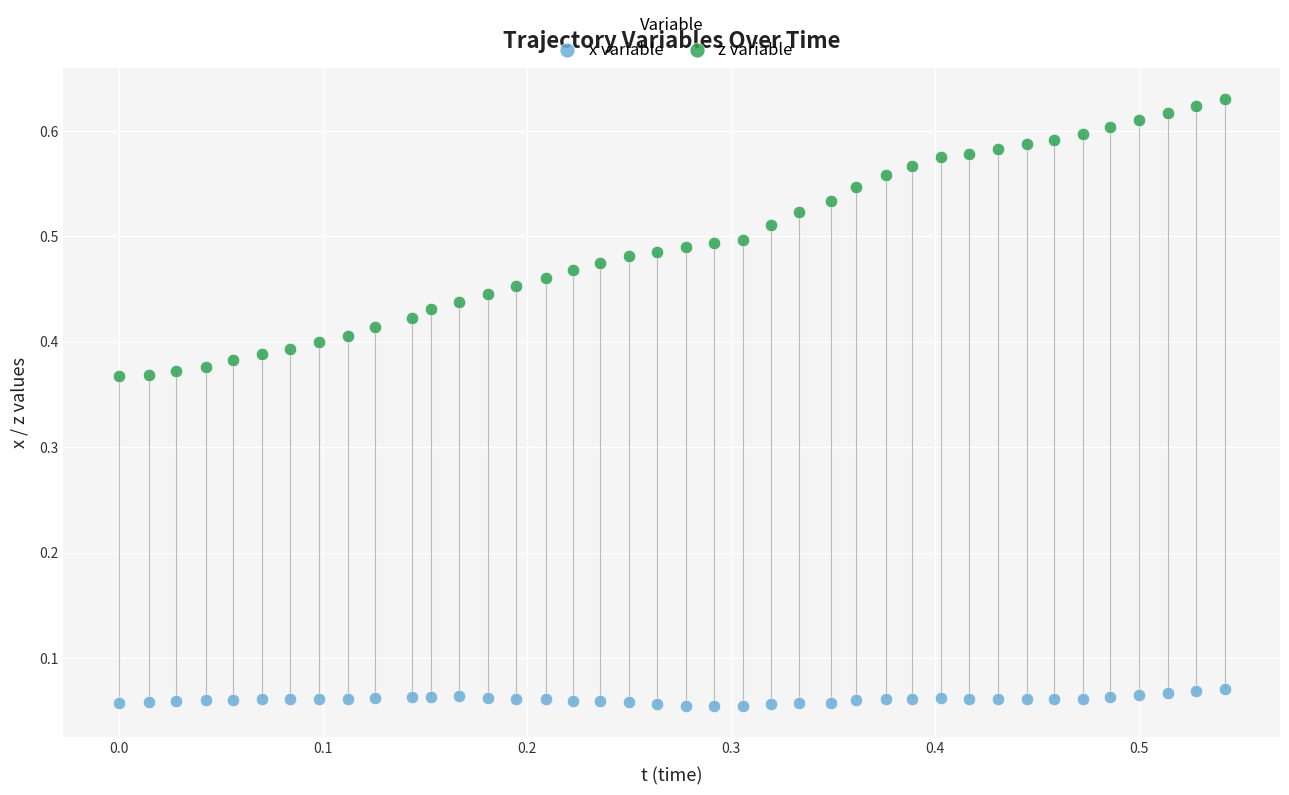

Which series reaches the maximum Y coordinate?

z variable